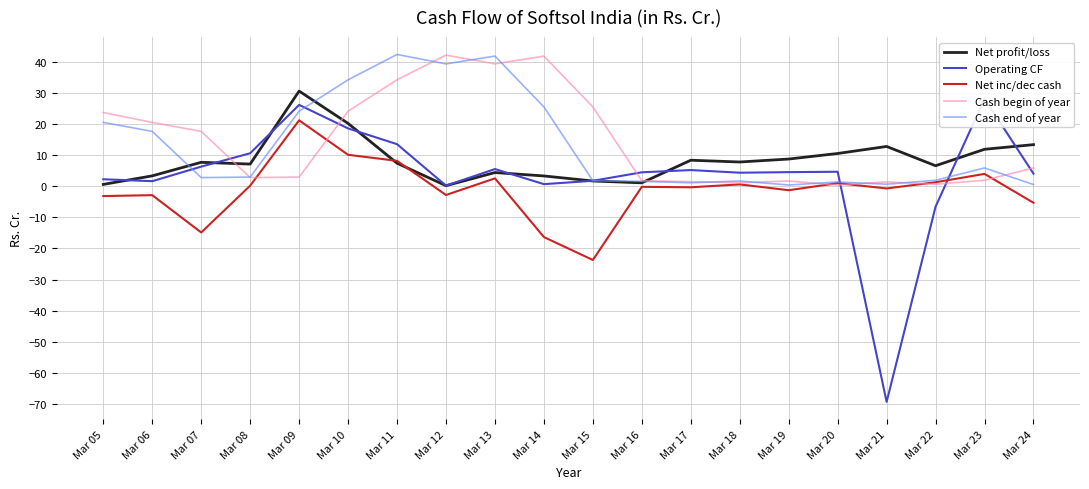

Read the Net inc/dec cash value at Mar 16.

-0.2